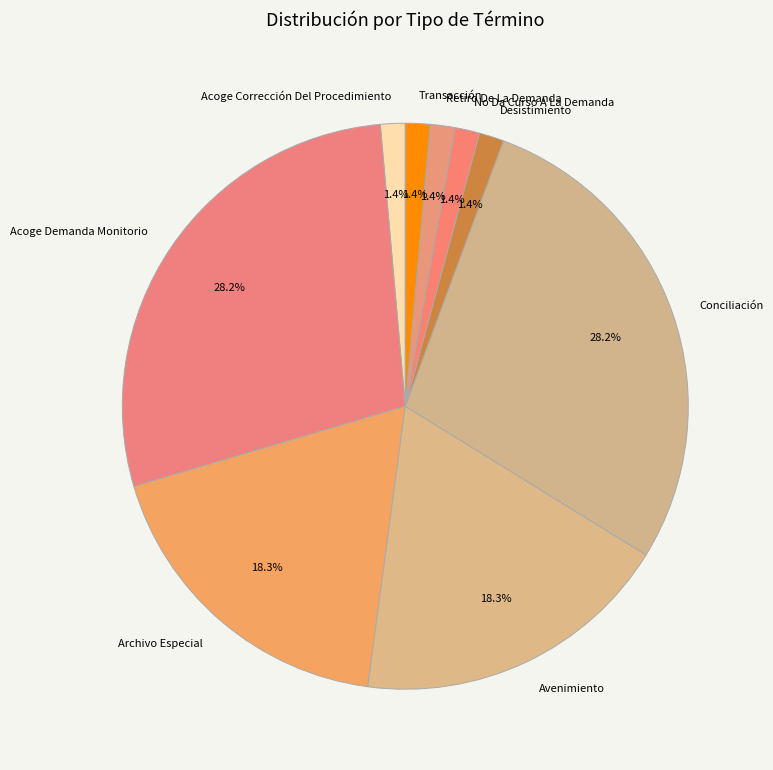

Does Retiro De La Demanda represent more than half of the total?

No